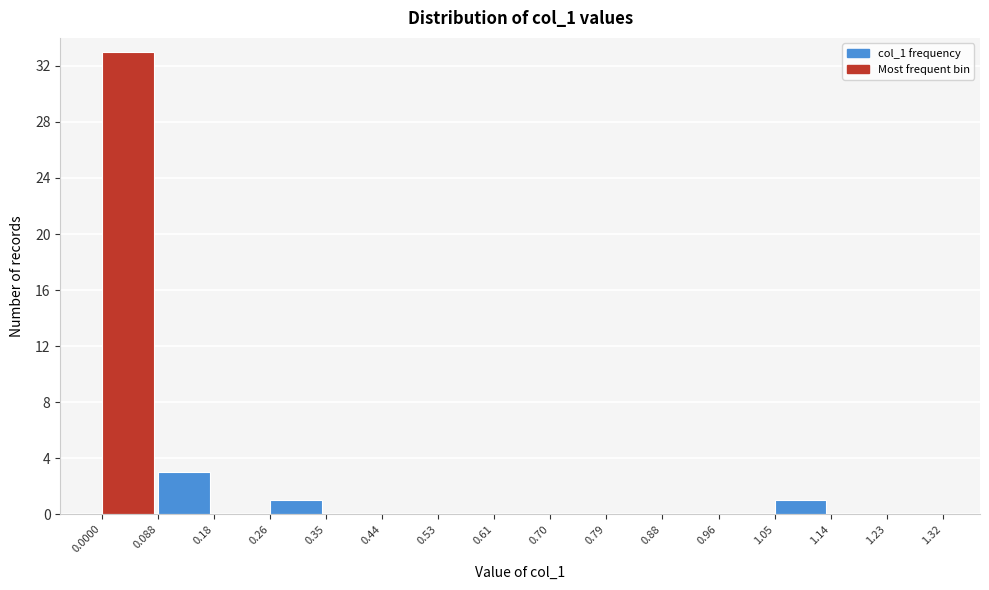

Reading left to right, transcribe this chart: for each bar, give the range it covers on the x-axis and its height. The values are not printed on the chart, so give them approximately, as read against the axis.

0.0000 to 0.088: 33
0.088 to 0.18: 3
0.18 to 0.26: 0
0.26 to 0.35: 1
0.35 to 0.44: 0
0.44 to 0.53: 0
0.53 to 0.61: 0
0.61 to 0.70: 0
0.70 to 0.79: 0
0.79 to 0.88: 0
0.88 to 0.96: 0
0.96 to 1.05: 0
1.05 to 1.14: 1
1.14 to 1.23: 0
1.23 to 1.32: 0